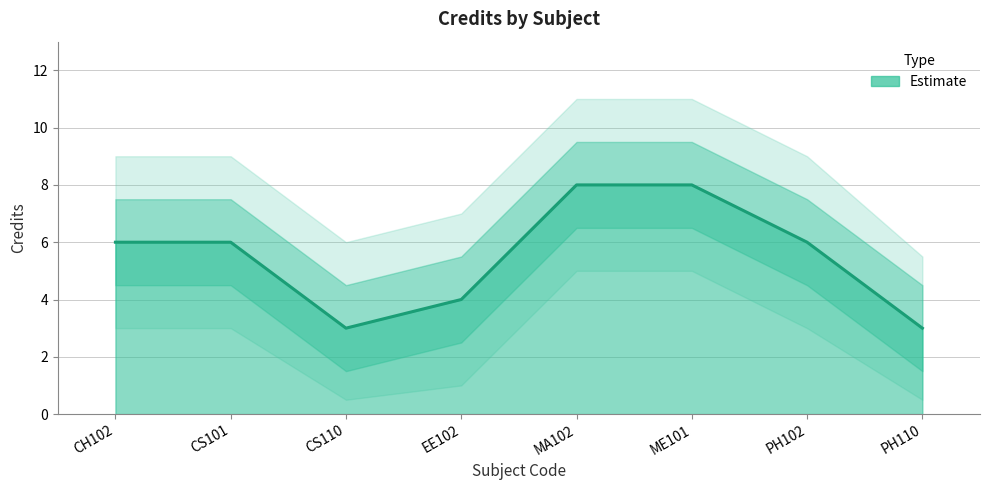

What is the label of the 6th point from the left?

ME101